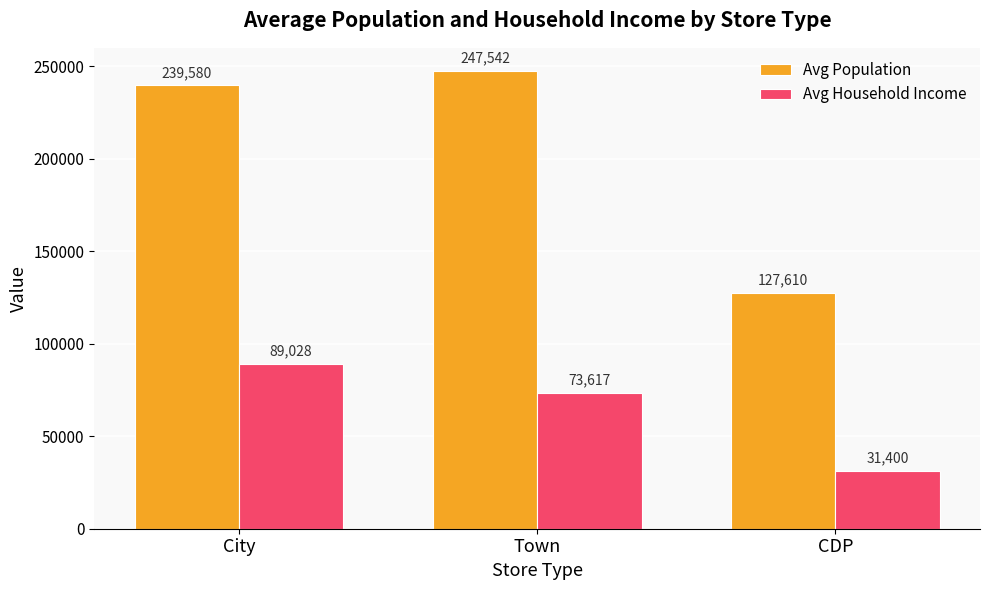

What is the sum of the Avg Household Income values at Town and City?

162645